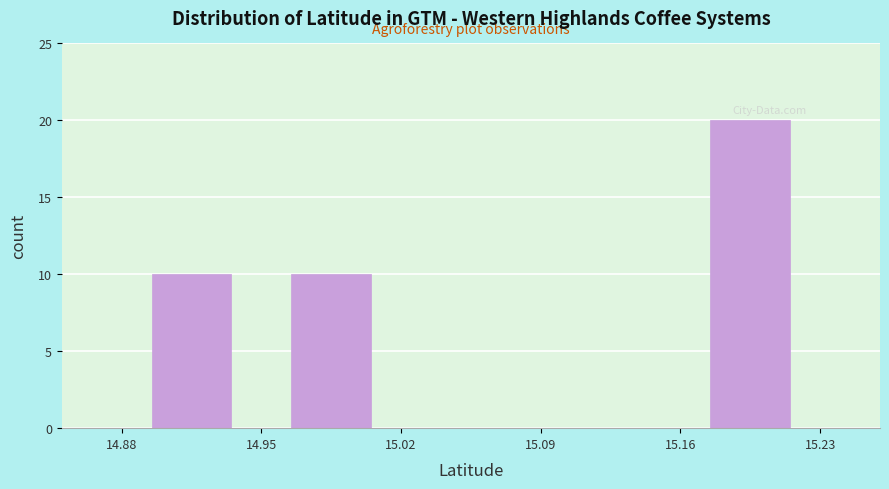

Reading left to right, transcribe this chart: for each bar, give the range it covers on the x-axis and its height. The values are not printed on the chart, so give them approximately, as read against the axis.

14.88 to 14.95: 10
14.95 to 15.02: 10
15.02 to 15.09: 0
15.09 to 15.16: 0
15.16 to 15.23: 20